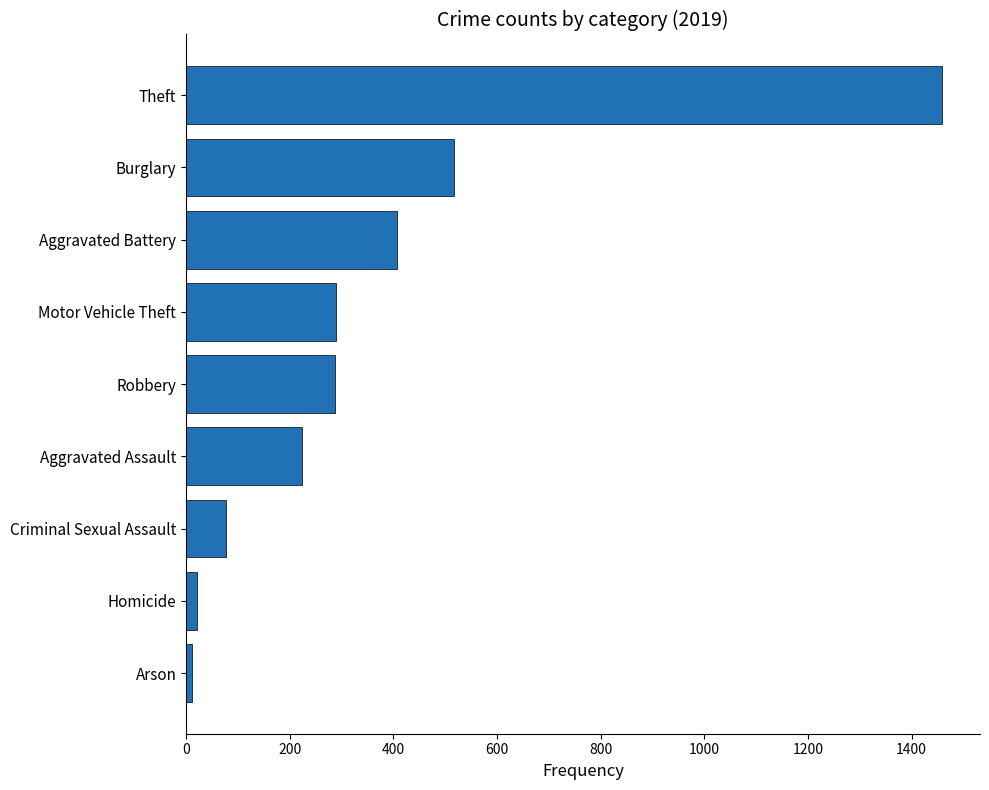

Which has a higher value, Motor Vehicle Theft or Aggravated Battery?

Aggravated Battery